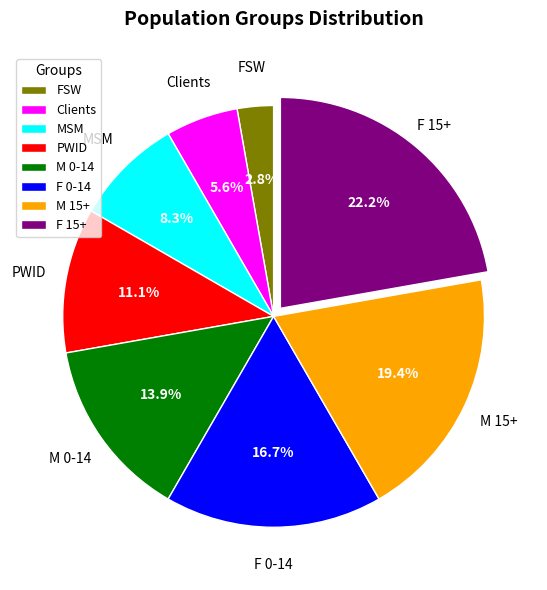

To the nearest percent, what portion does M 15+ represent?

19%